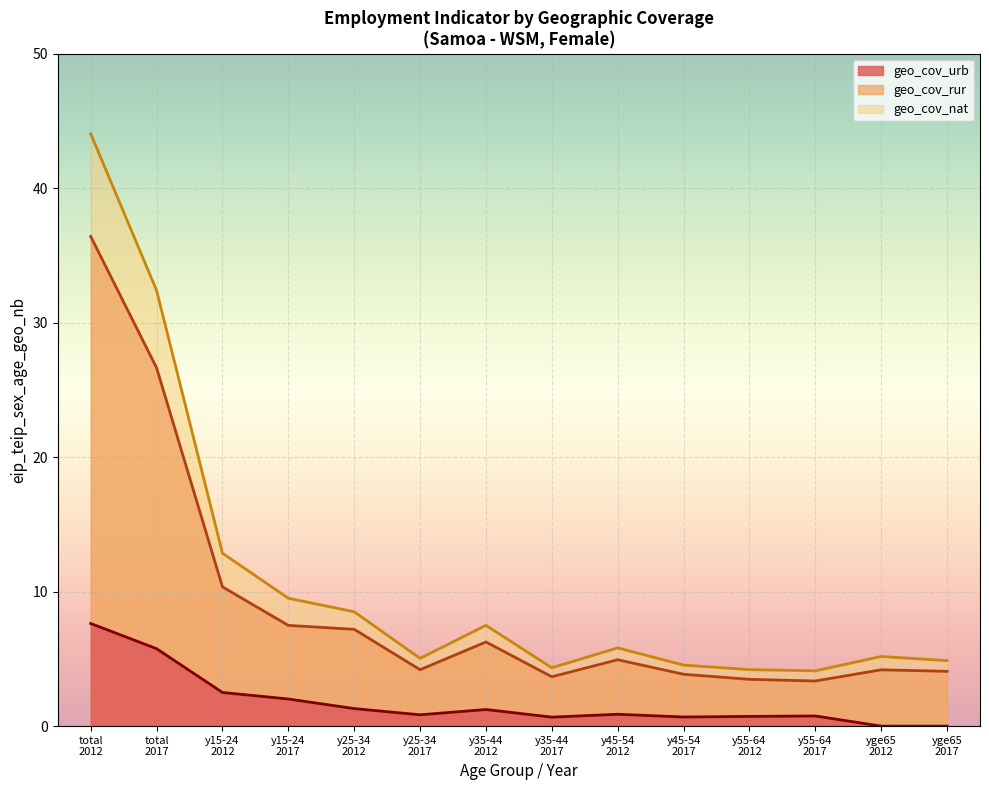

What is the value of the geo_cov_rur point at the 1st from the left?

36.4